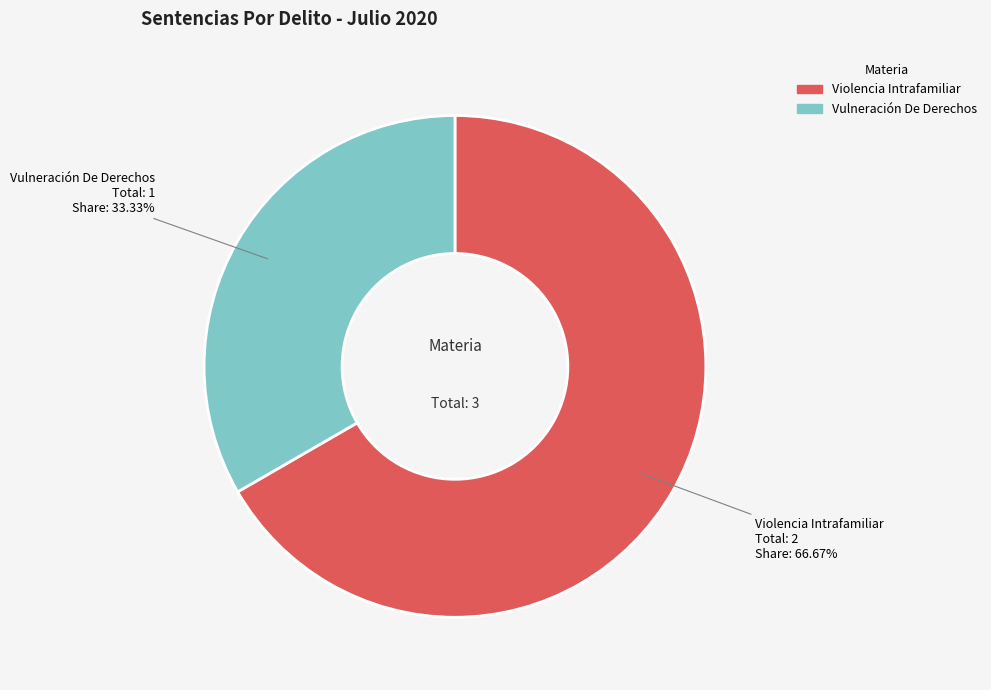

What percentage do Violencia Intrafamiliar and Vulneración De Derechos together represent?

100.0%